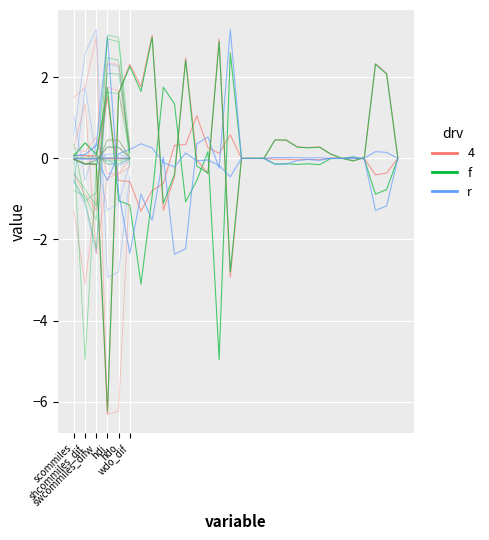

At which category is the sum across all series the highest?

14